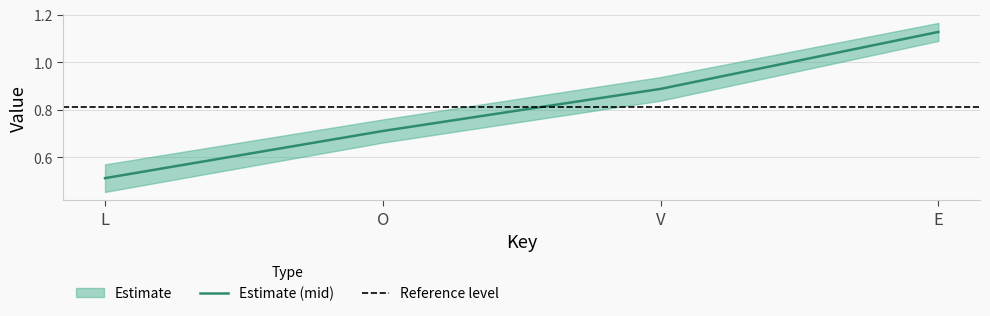

What is the change in value from O to V?

+0.2